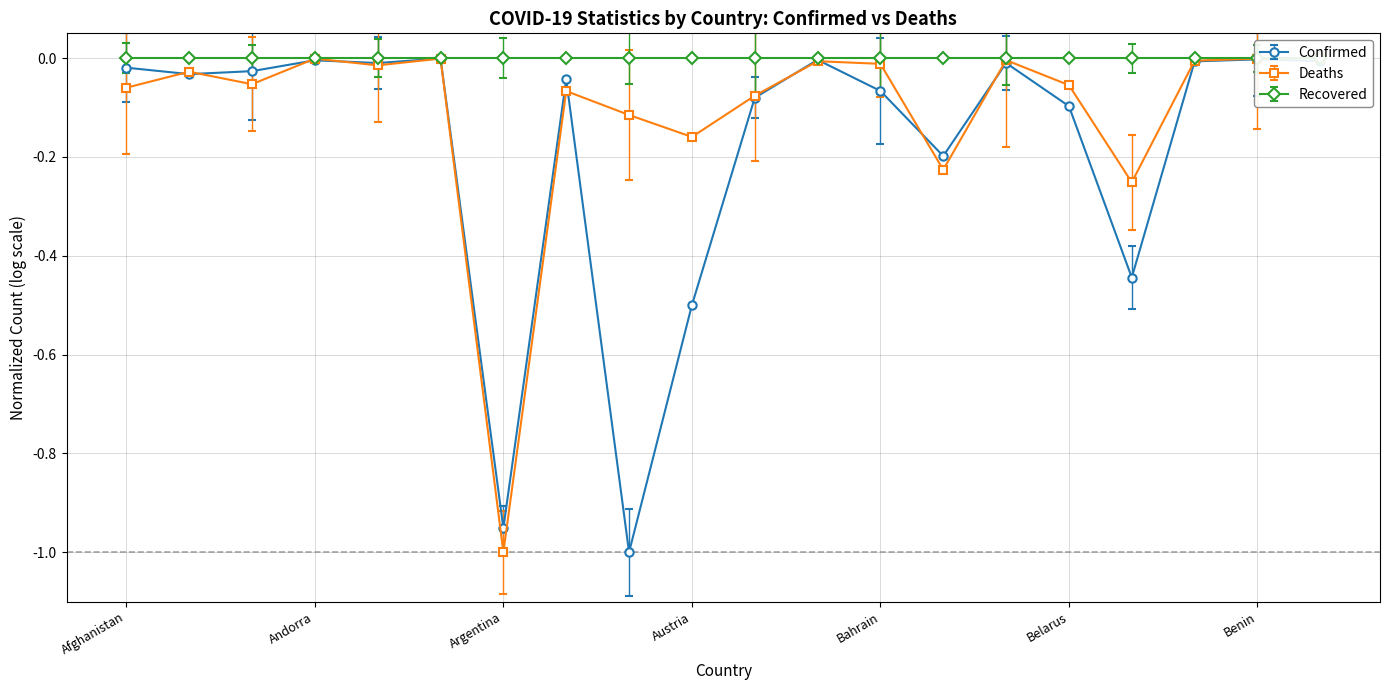

At which category does the chart reach its minimum across all series?

Australia